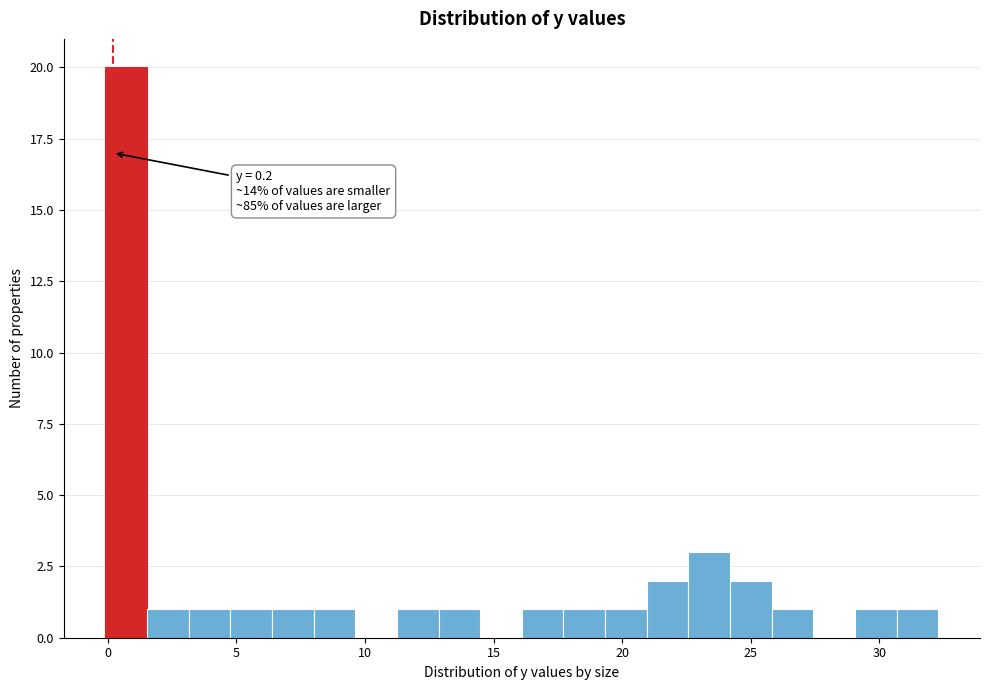

Read against the x-axis, roughly where is the centre of the tallest bar?

0.5